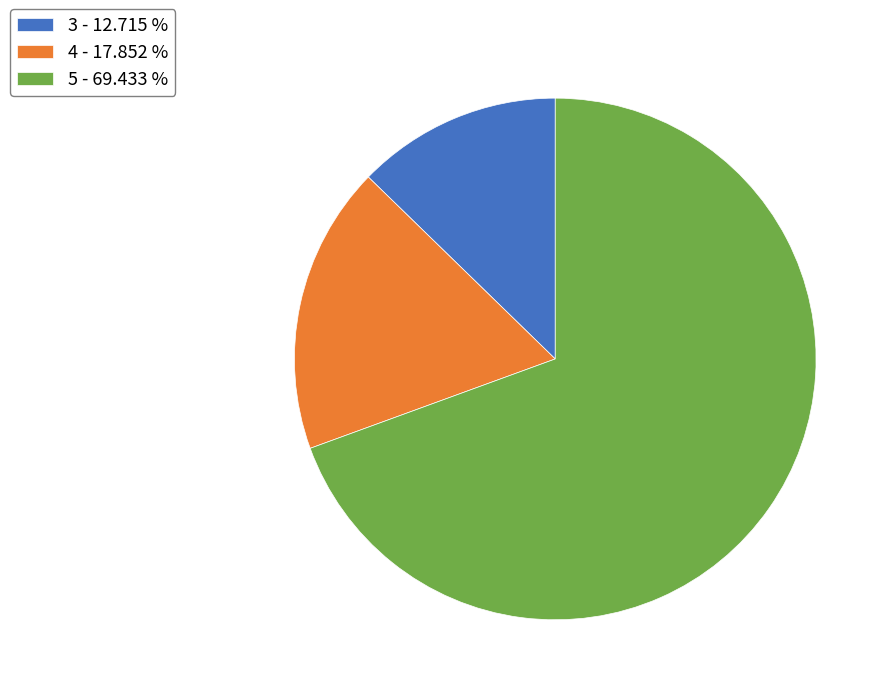

Is the sum of 5 - 69.433 % and 4 - 17.852 % greater than half?

Yes